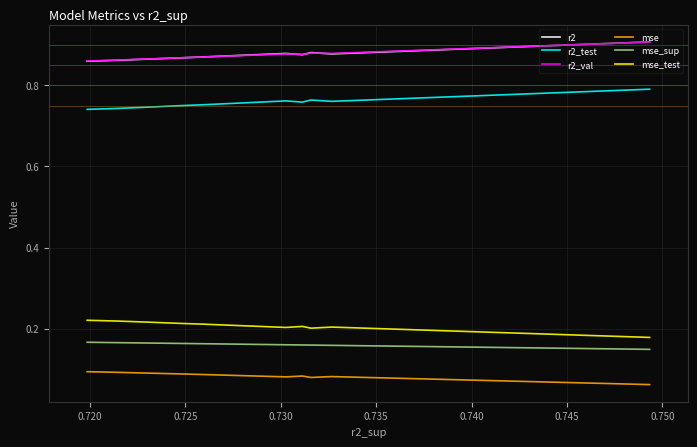

What are all the series names shown in the legend?

r2, r2_test, r2_val, mse, mse_sup, mse_test